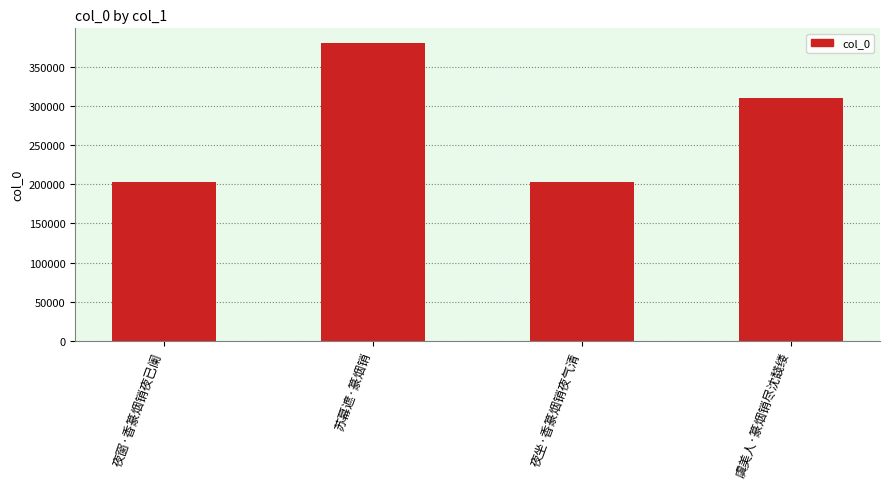

Is it true that the value at 夜窗·香篆烟销夜已阑 is 202665?

True